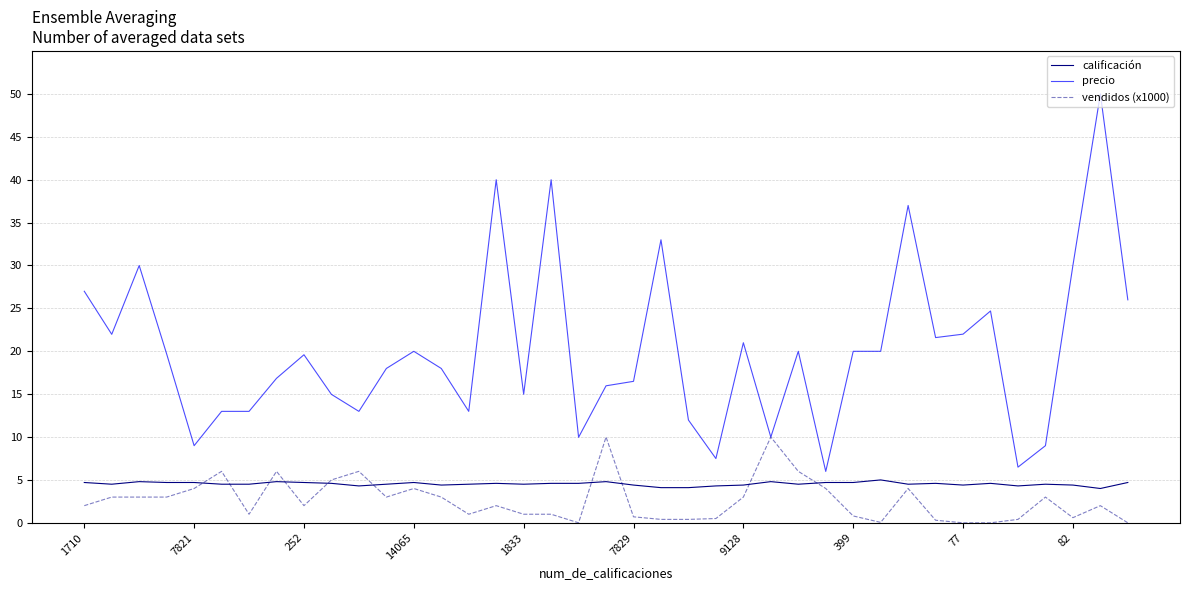

Which series has the largest total across all categories?

precio